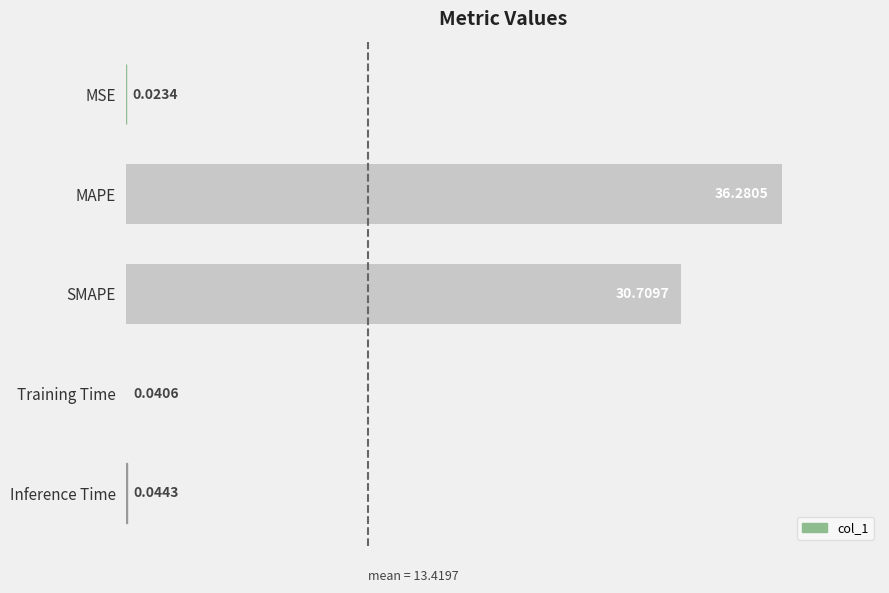

Where is the data nearest to the value 18?

SMAPE